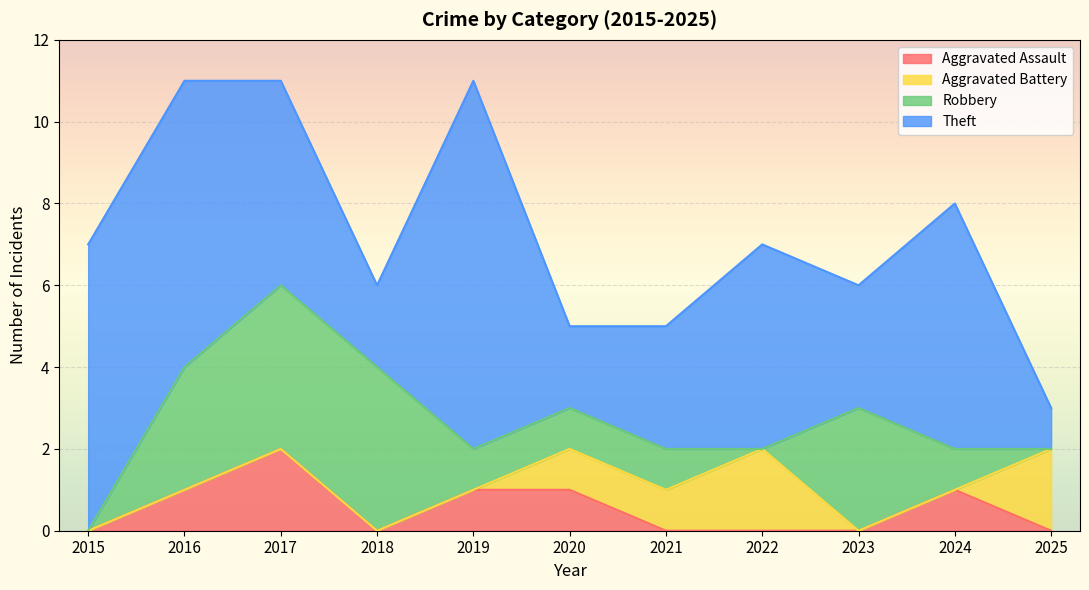

Read the Aggravated Assault value at 2024.

1